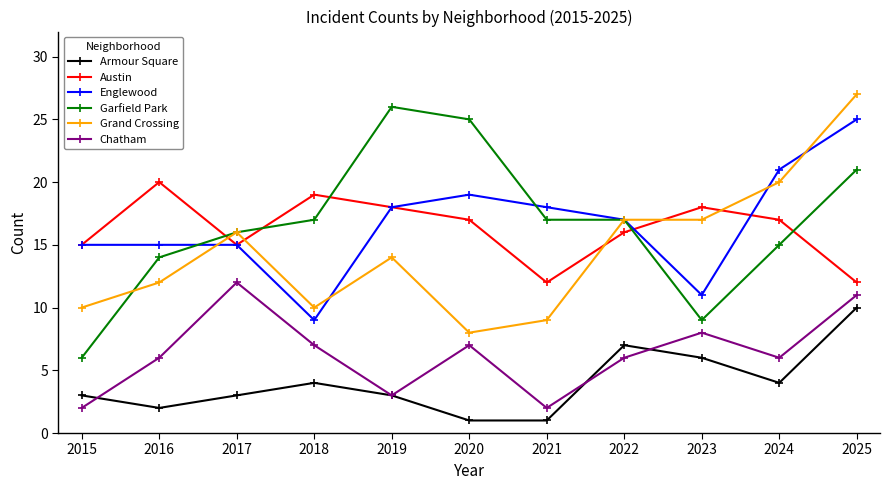

True or false: Grand Crossing has a value of 10 at 2015.

True